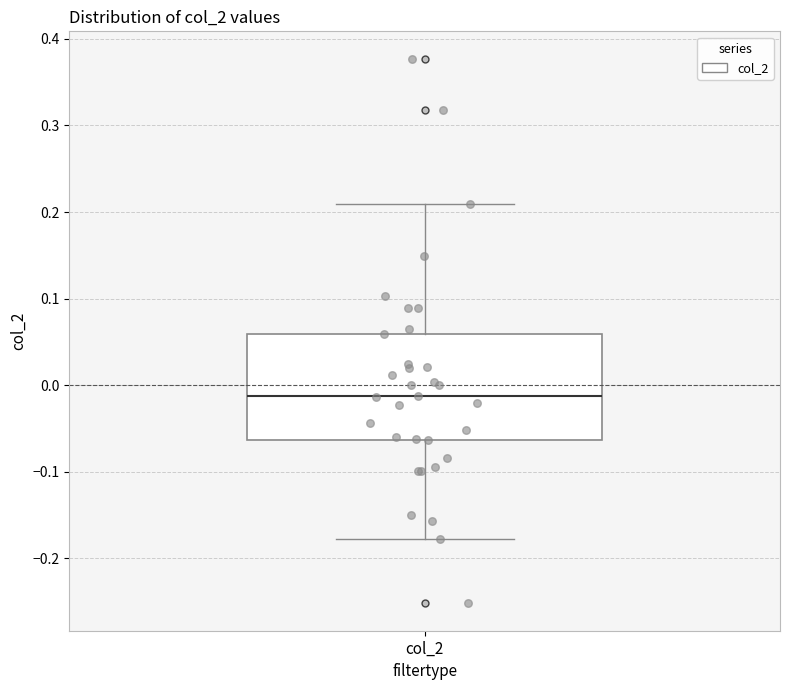

Where is the upper edge of the box for col_2 on the y-axis? The values are not printed on the chart, so give them approximately, as read against the axis.

0.06